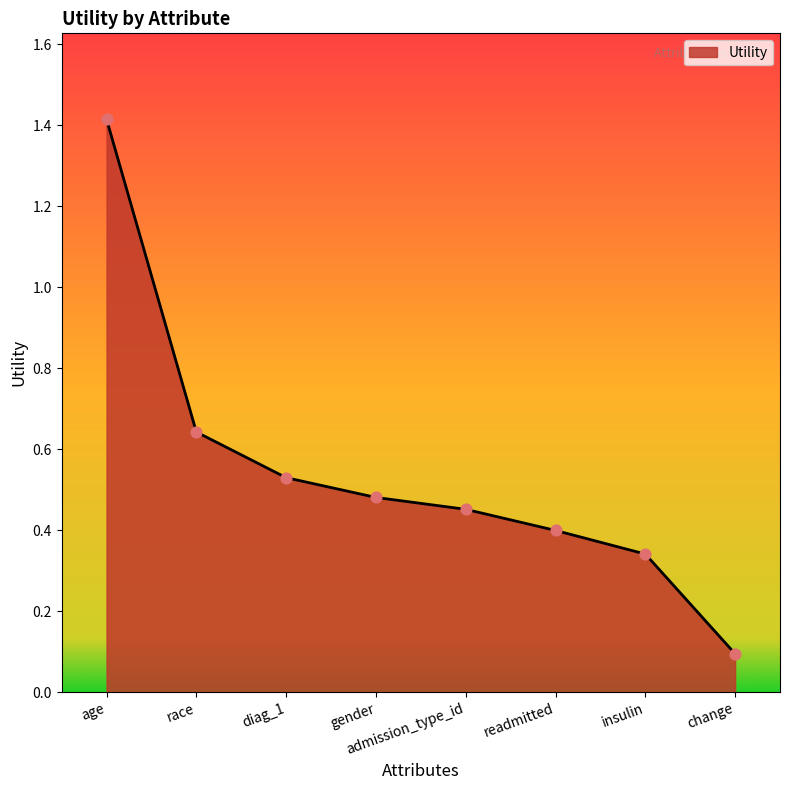

What is the change in value from race to admission_type_id?

-0.2